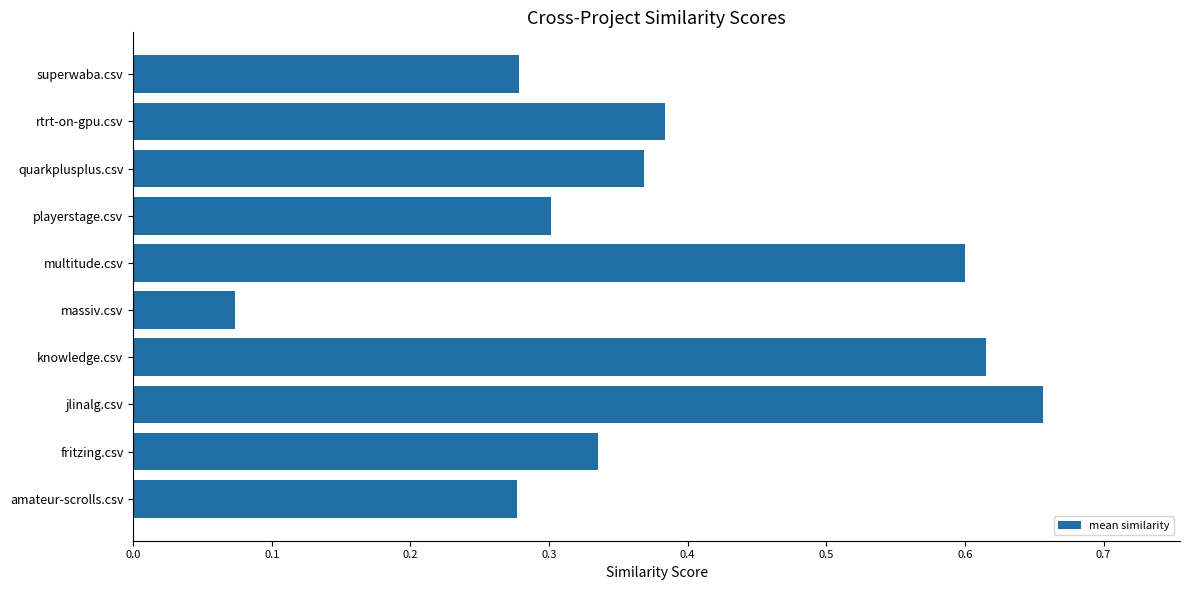

Which category has the lowest value across all series?

massiv.csv